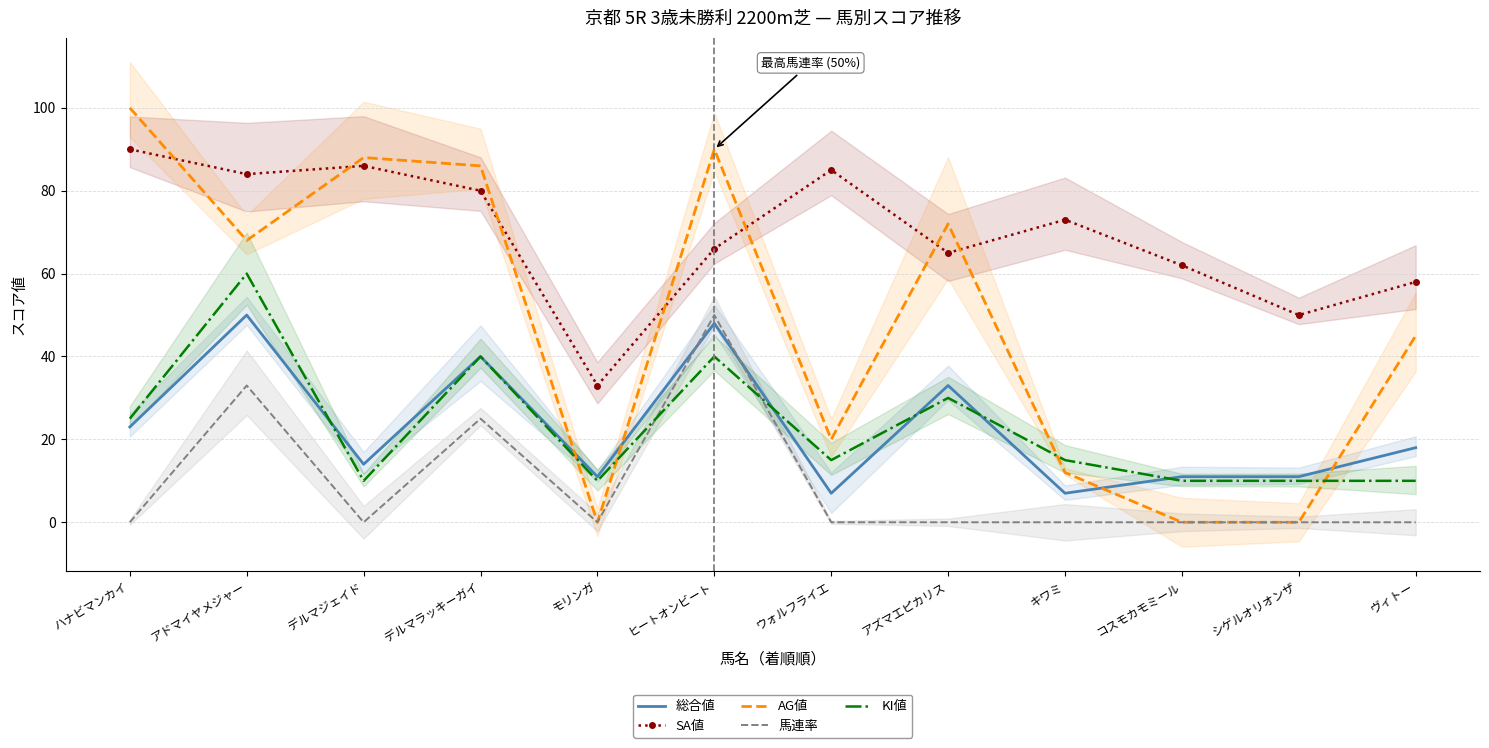

What is the sum of the AG値 values at ハナビマンカイ and デルマジェイド?

188